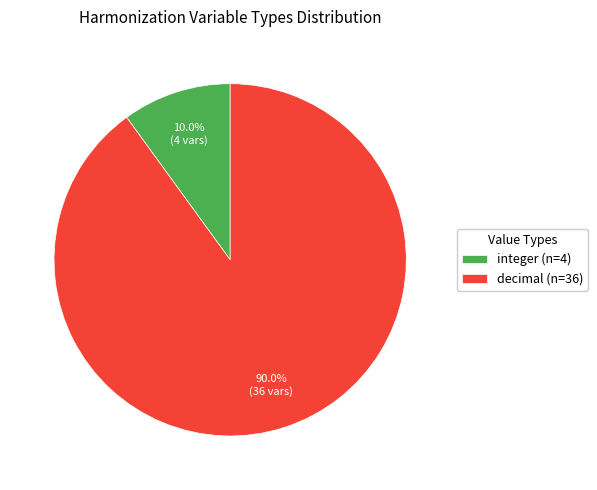

Count the number of slices in the pie.

2